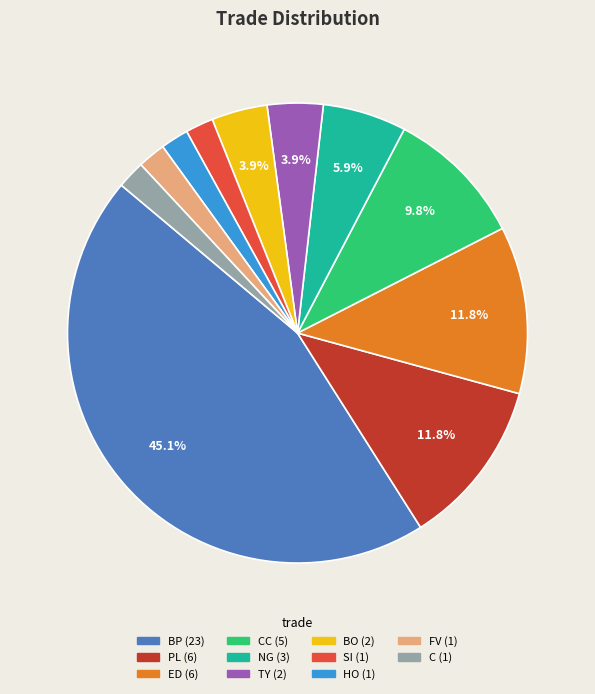

Does any single category account for the majority?

No